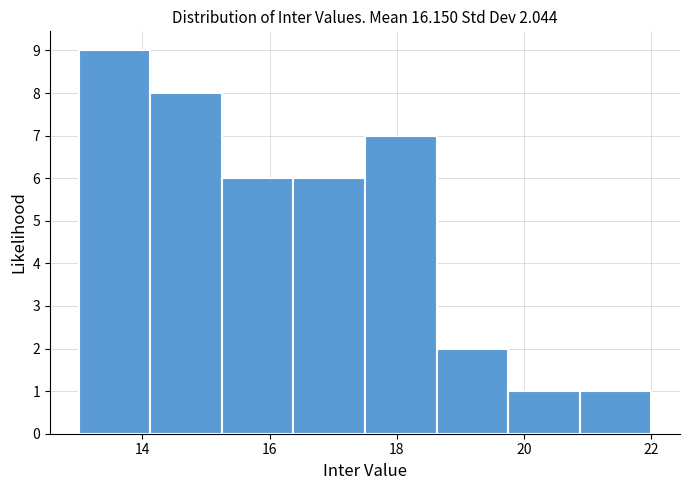

Which range on the x-axis has the tallest bar?

13.0 to 14.2